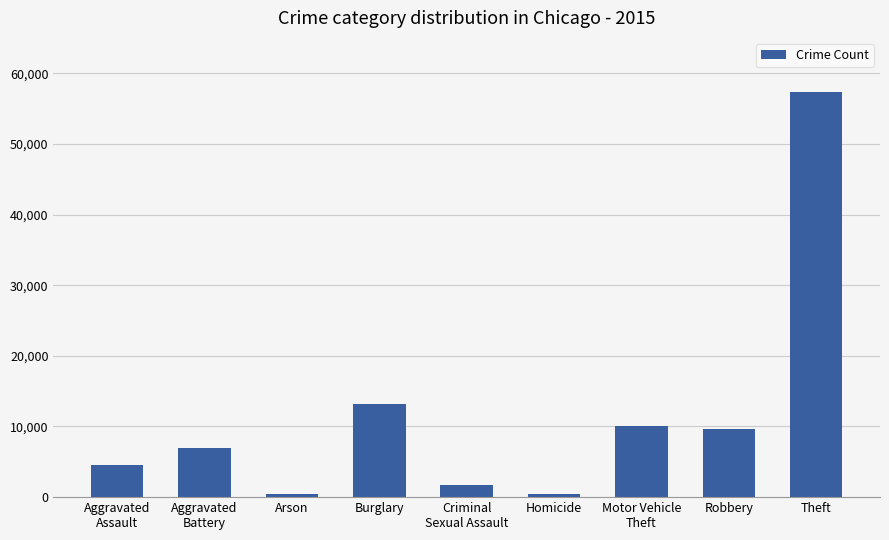

True or false: the data shows 9638 at Robbery.

True